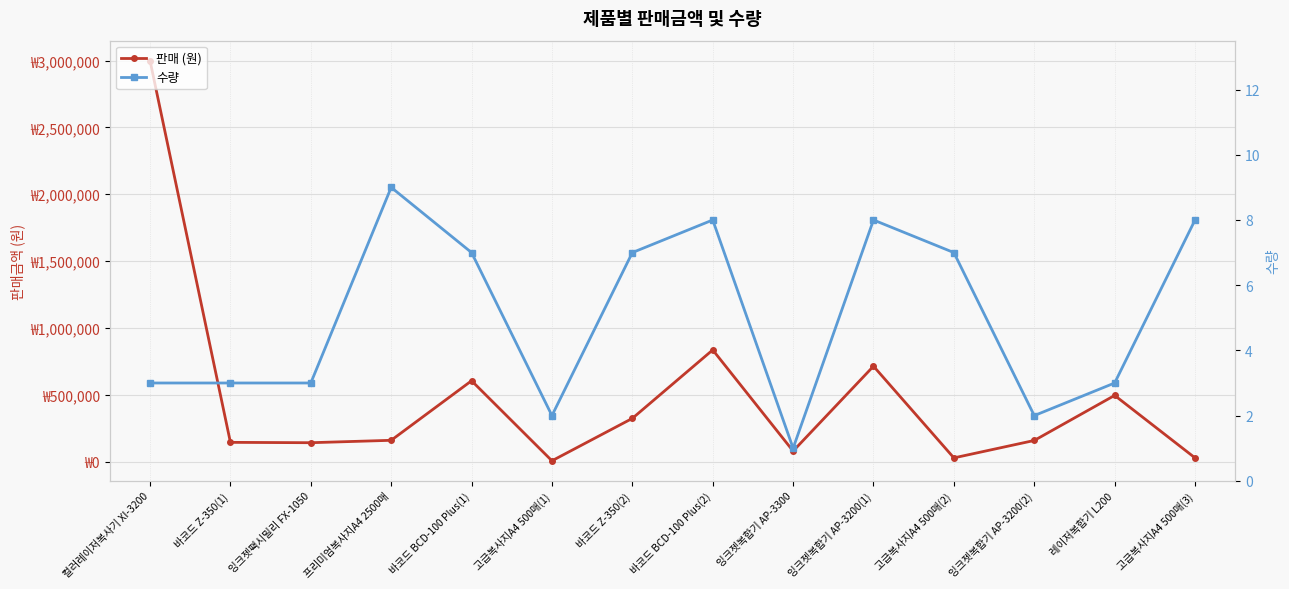

What is the sum of the 판매 (원) values at 고급복사지A4 500매(3) and 프리미엄복사지A4 2500매?

189000